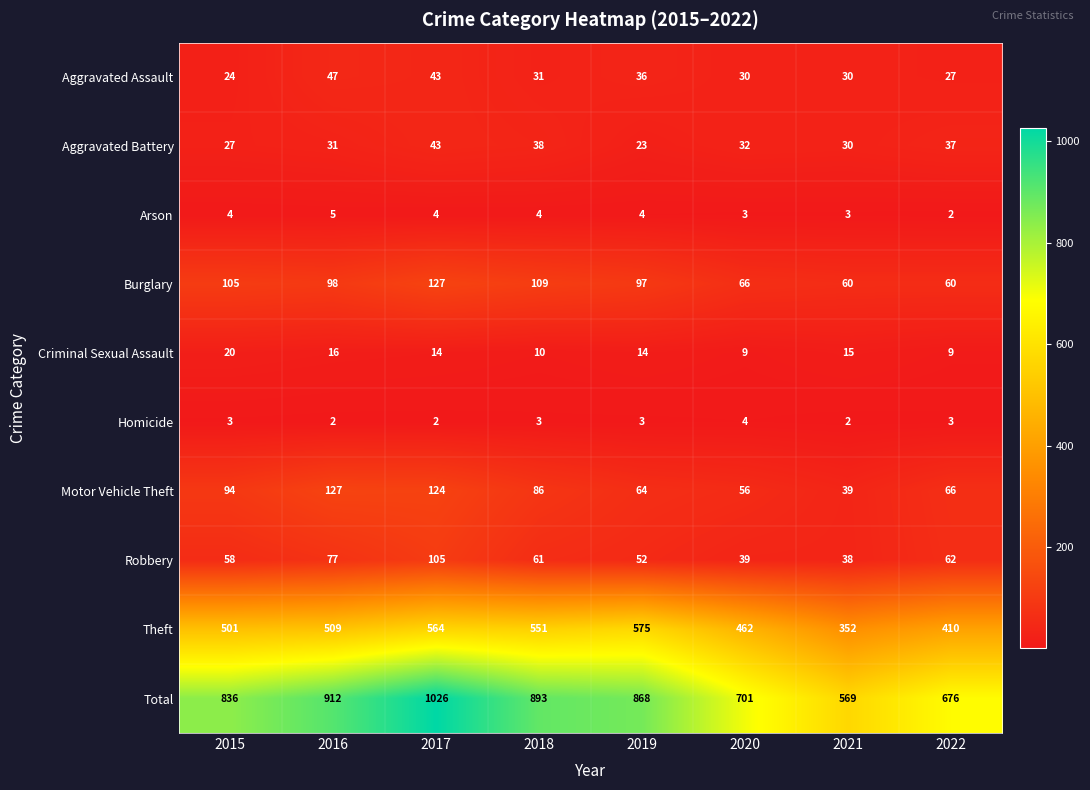

Read the Total value at 2020, to the nearest 5.

700